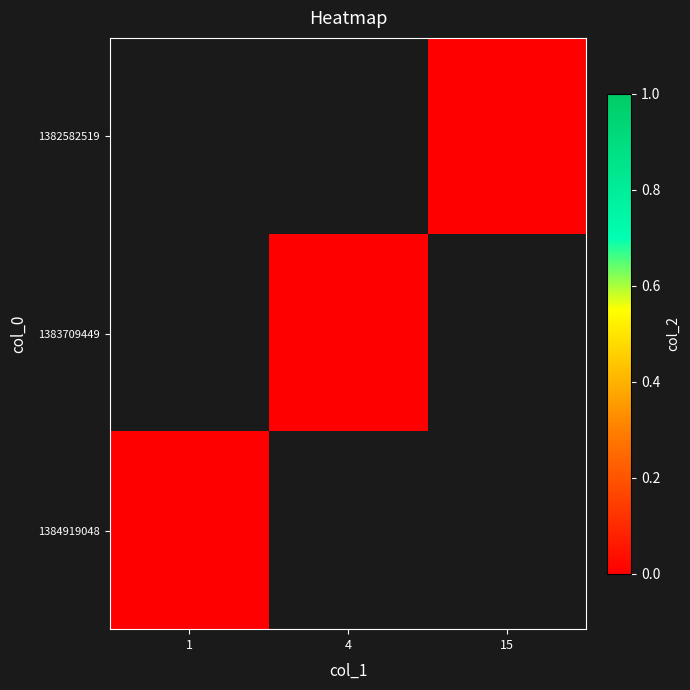

At 15, list the series in order from smallest to largest.

1382582519, 1383709449, 1384919048